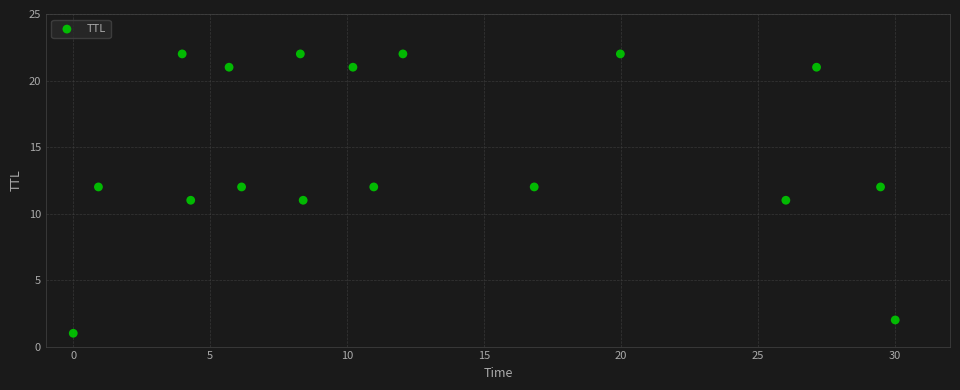

What is the range of Y values (max minus min)?

21